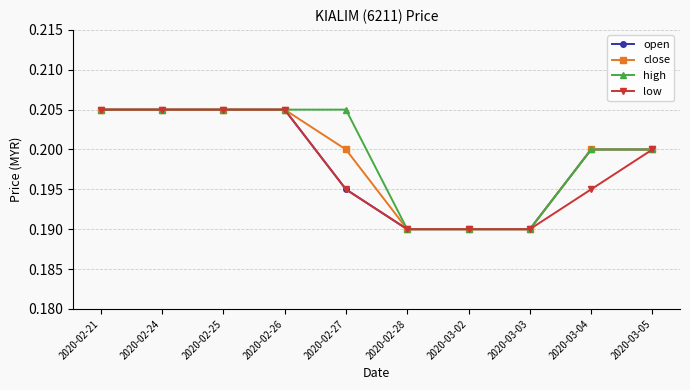

How many open values are between 0 and 1?

10